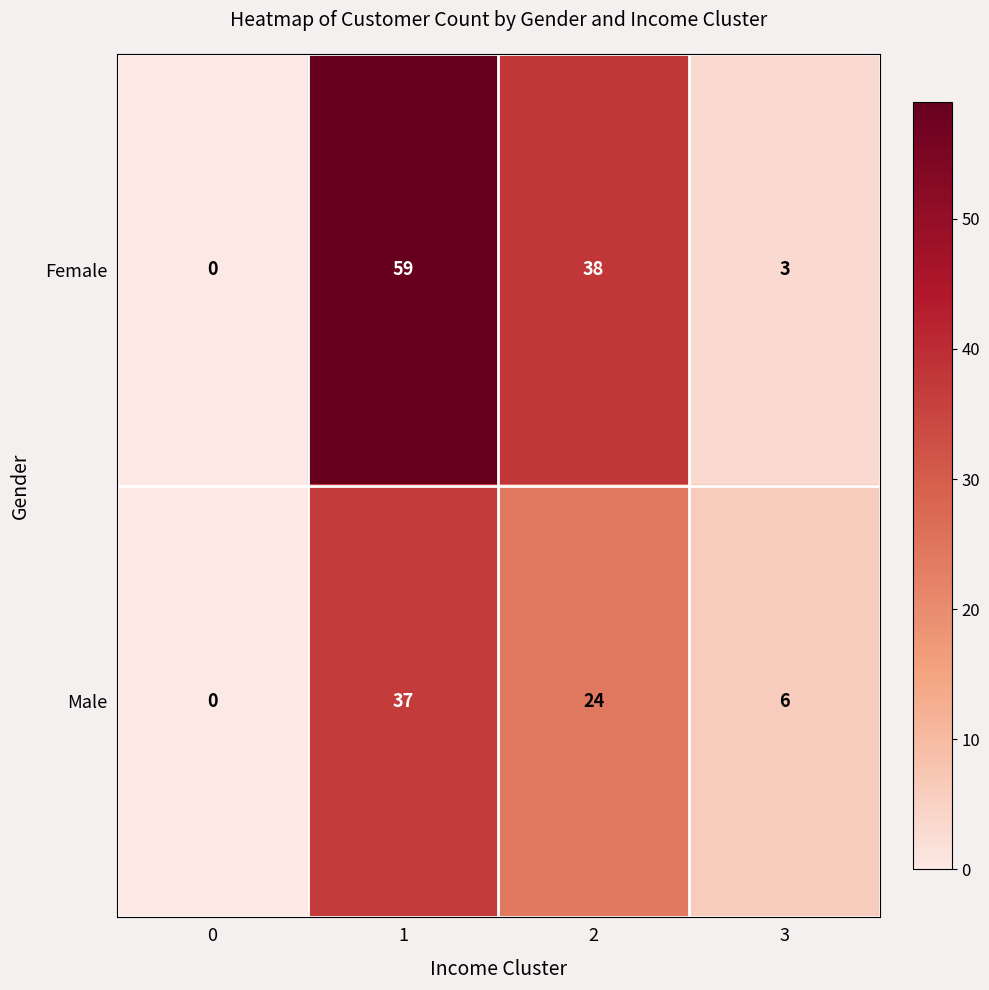

Between 0 and 3, which series saw the biggest shift?

Male